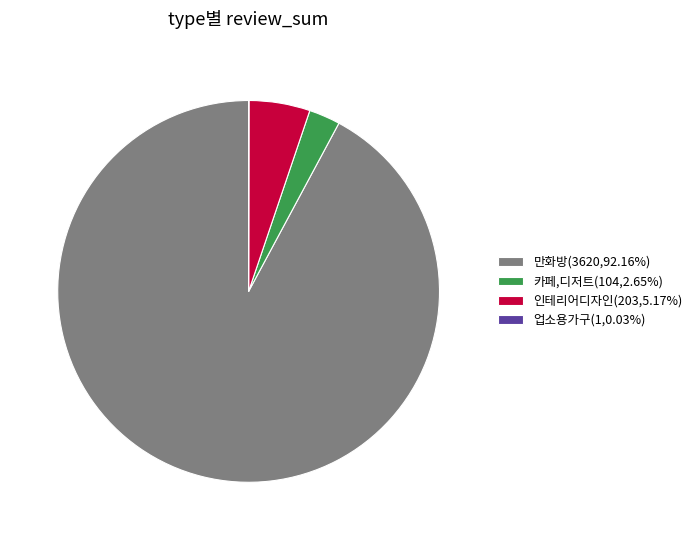

True or false: 만화방 accounts for 92% of the total.

True